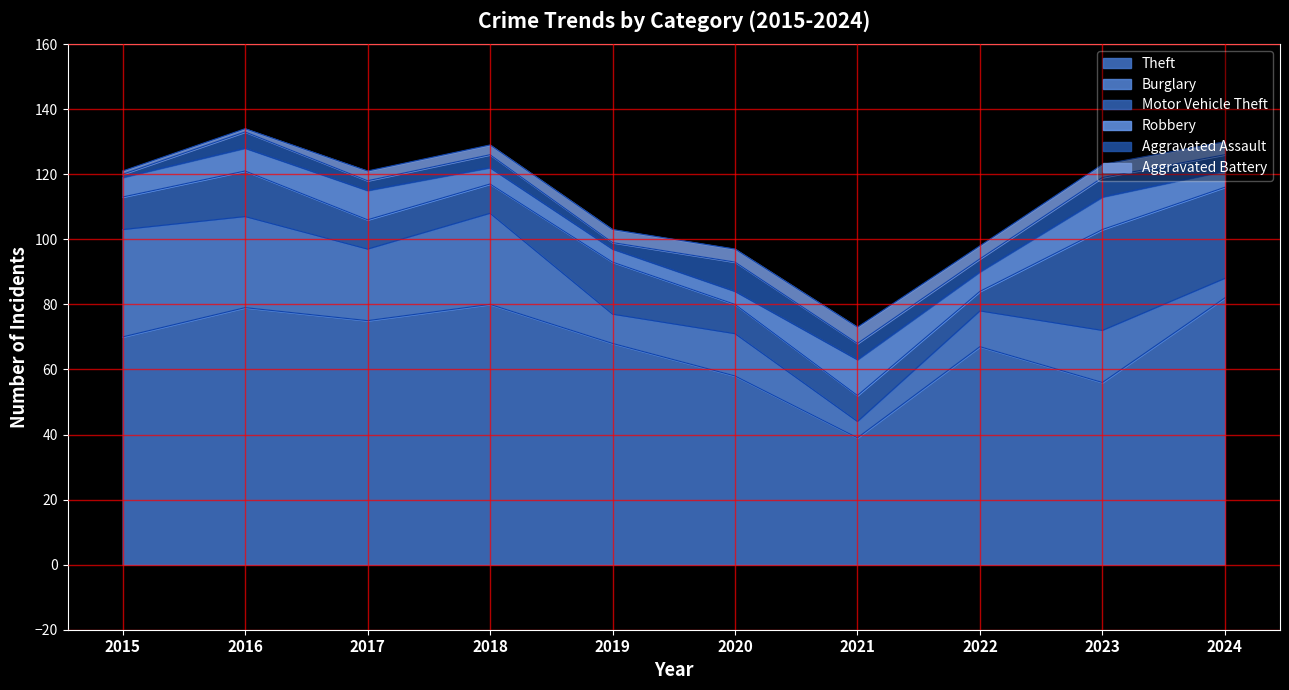

Between 2017 and 2019, which series saw the biggest shift?

Burglary